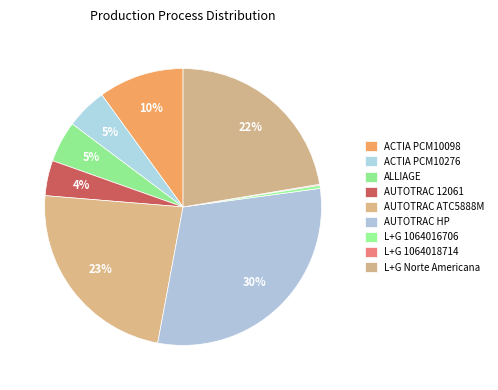

What is the largest slice in the pie chart?

HP (AUTOTRAC ATC5888V225P)